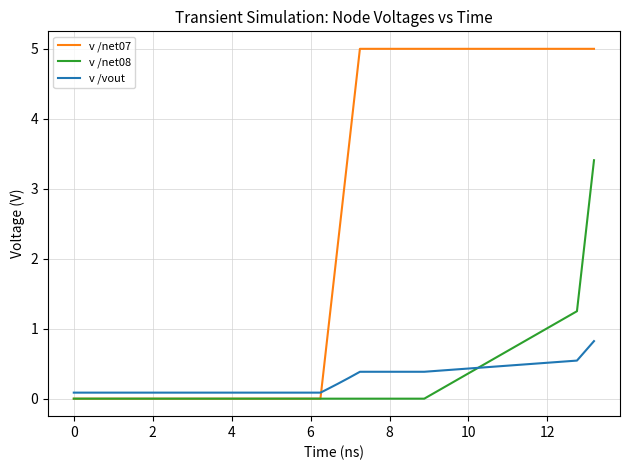

Which series has the largest total across all categories?

v /net07